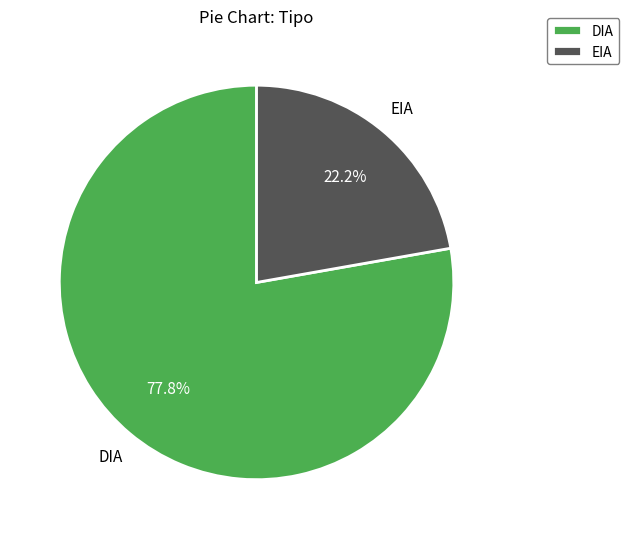

Which category has the biggest portion of the pie?

DIA